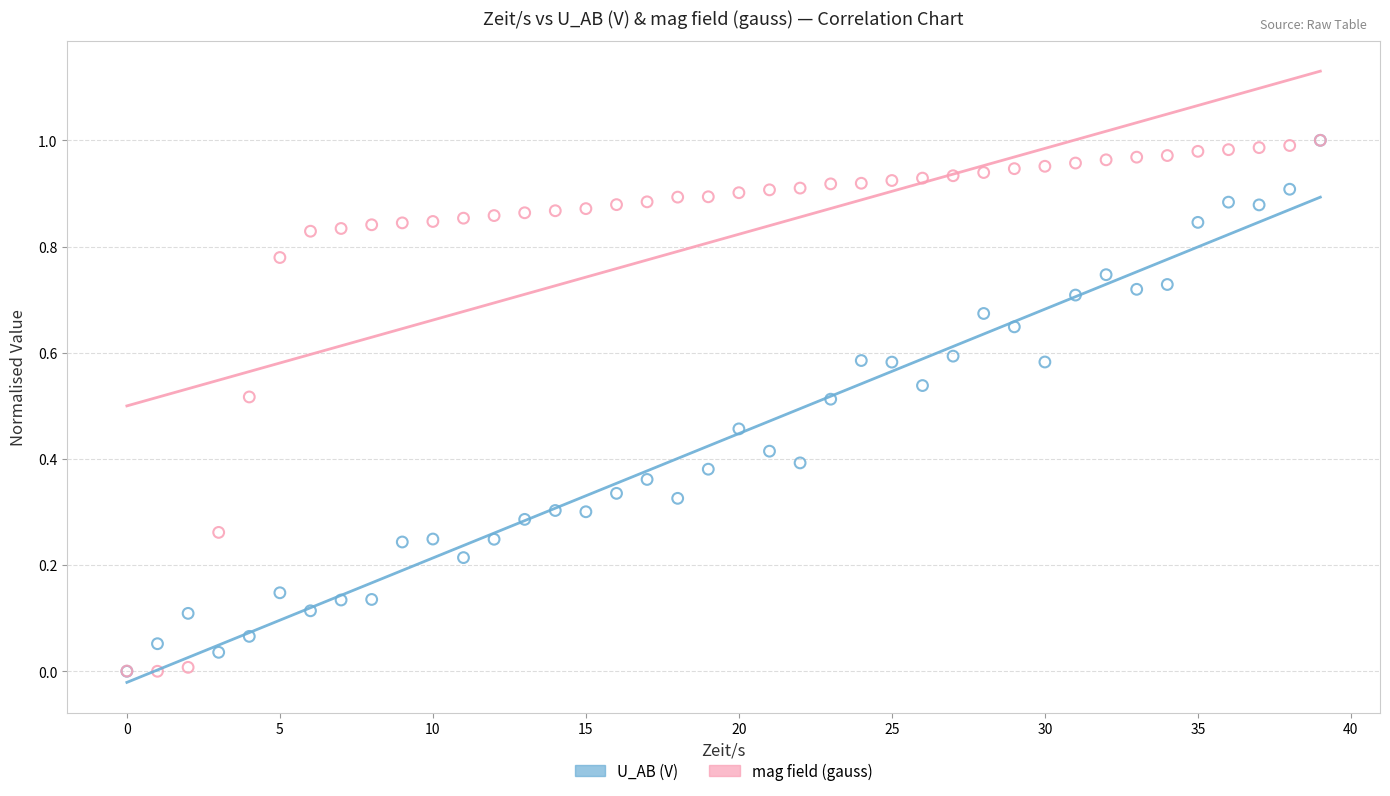

What are all the series names shown in the legend?

U_AB (V), mag field (gauss)